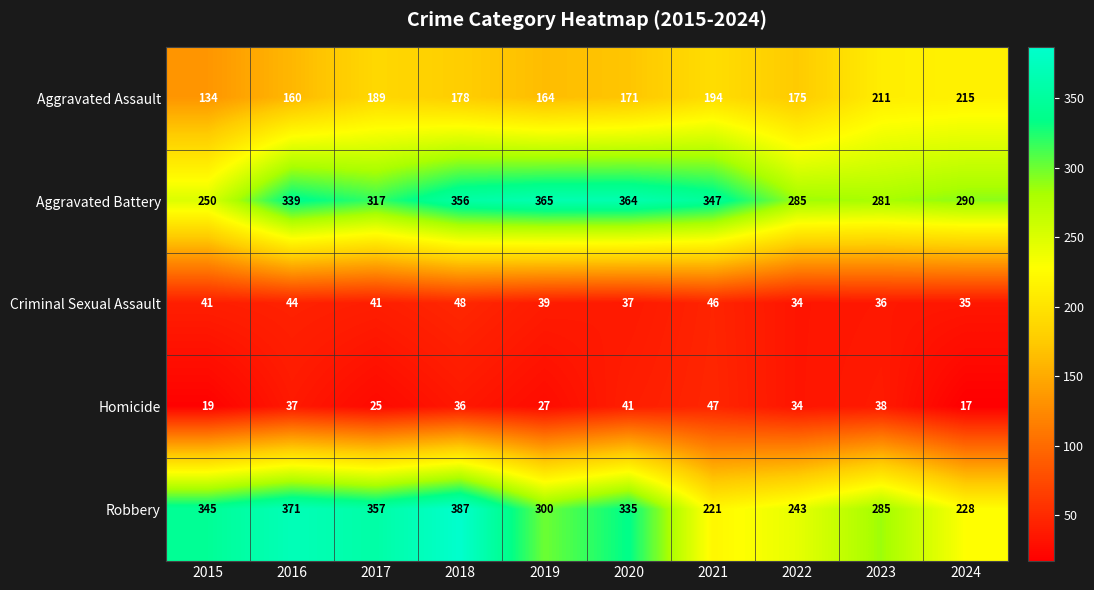

Which series has the largest total across all categories?

Aggravated Battery